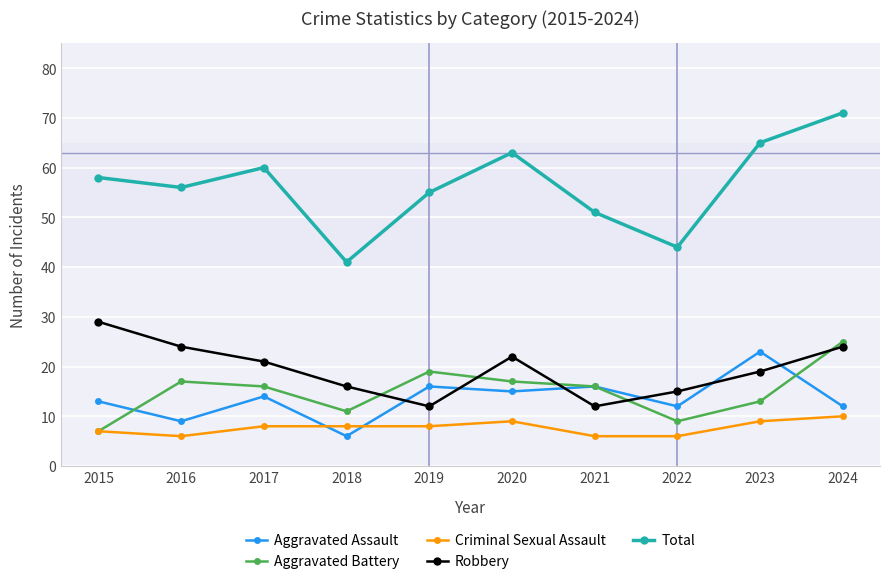

What is the approximate value of Aggravated Battery at 2020, to the nearest 5?

15